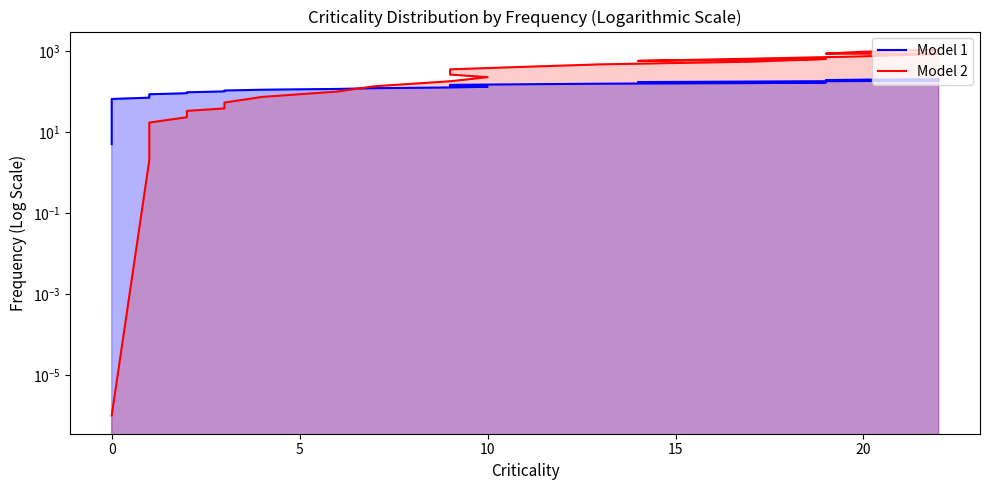

Which has a higher value, 0 or 31?

31